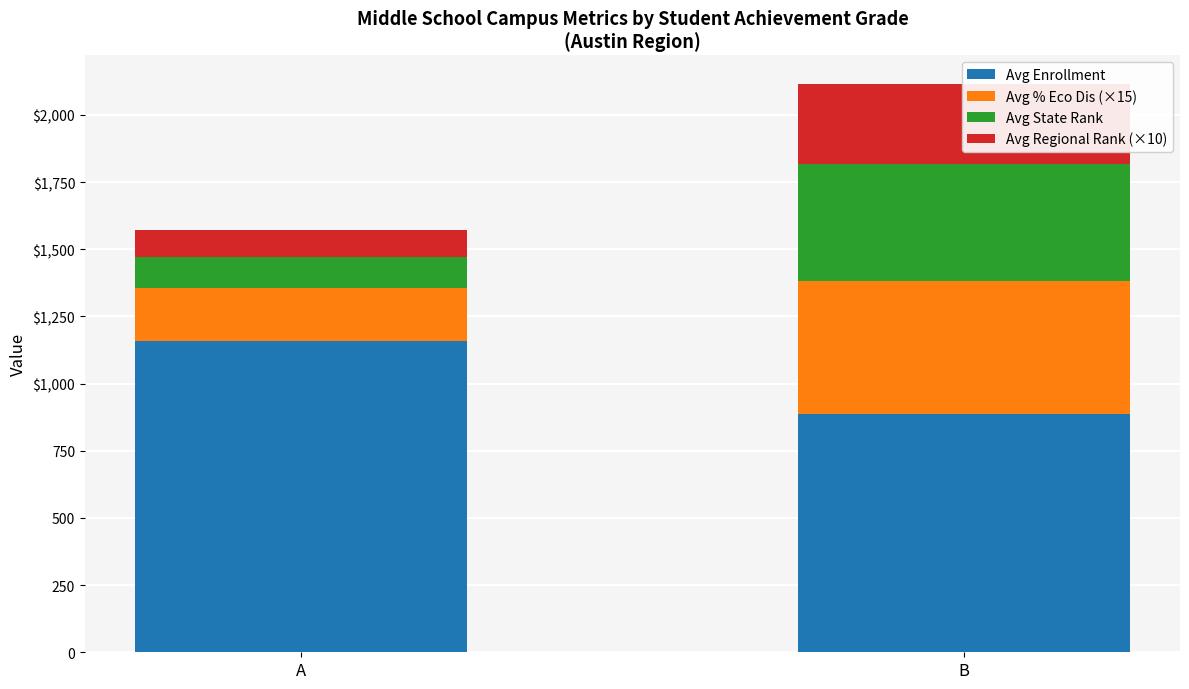

Which series has the widest spread of values?

Avg State Rank